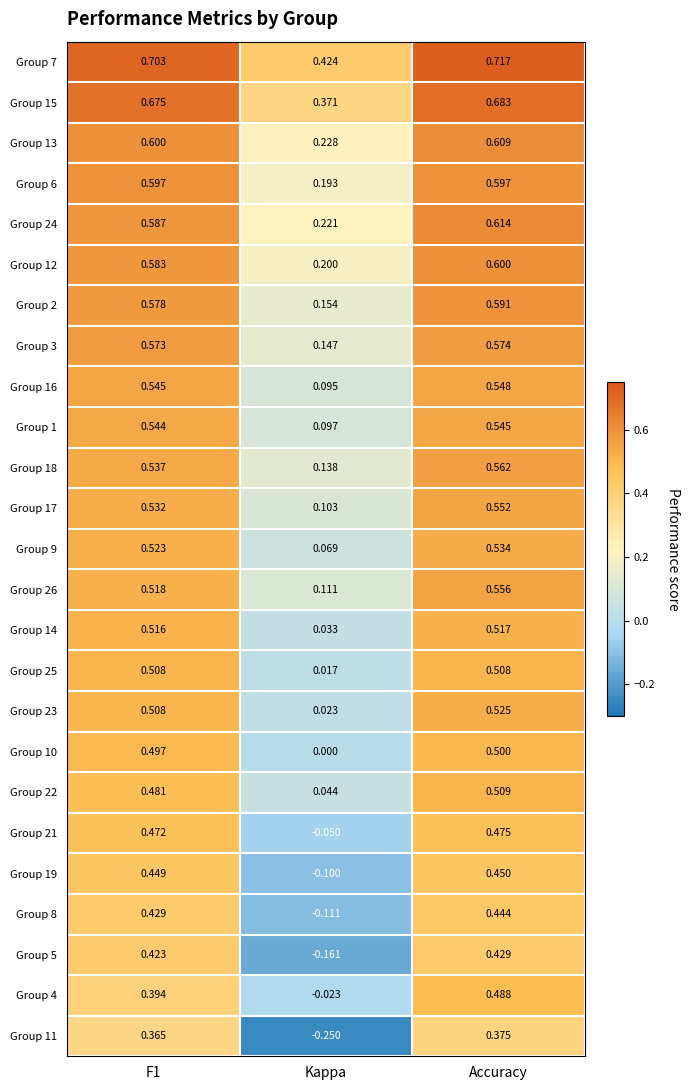

At which label is Group 5 closest to 0?

Kappa